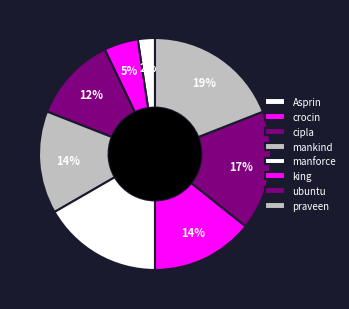

What is the largest slice in the pie chart?

praveen